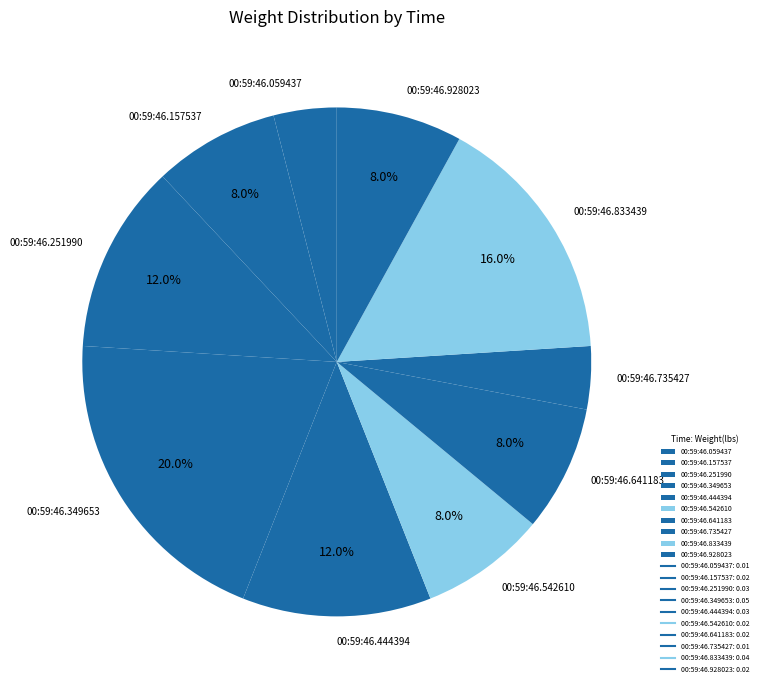

Which has a higher value, 00:59:46.444394 or 00:59:46.157537?

00:59:46.444394